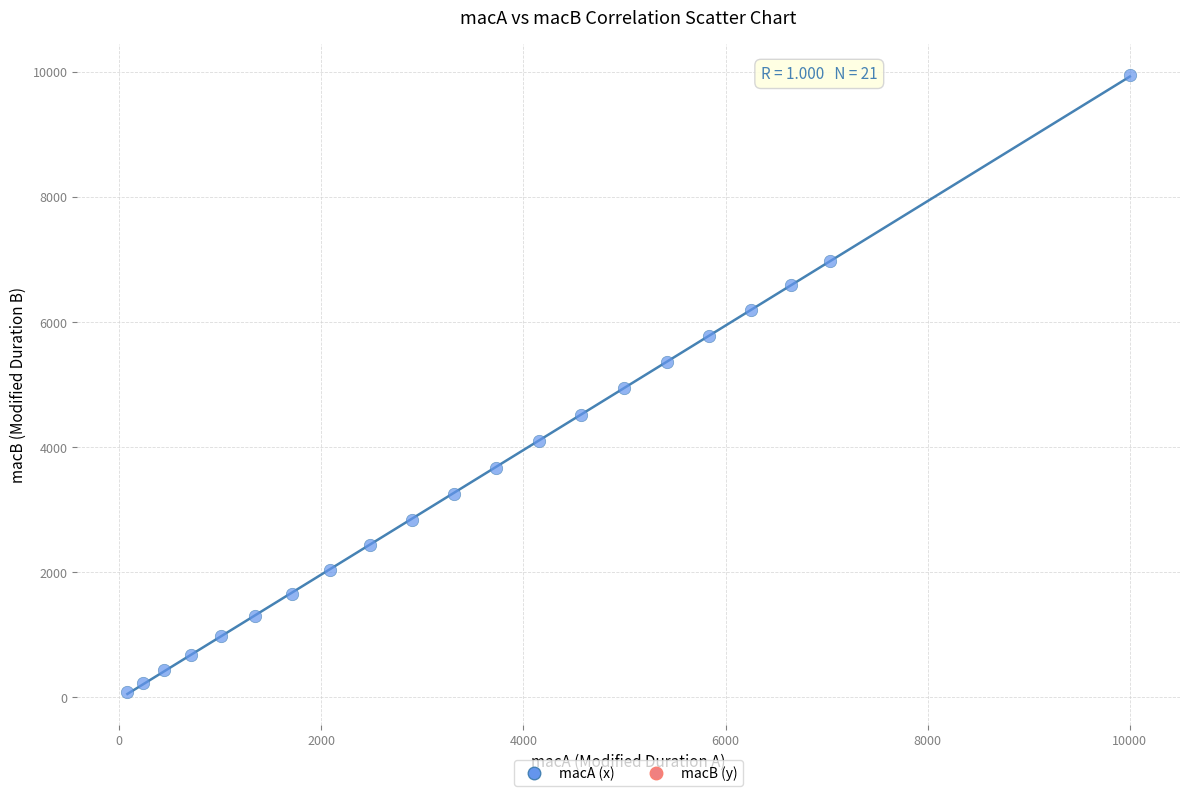

What is the range of Y values (max minus min)?

9866.8